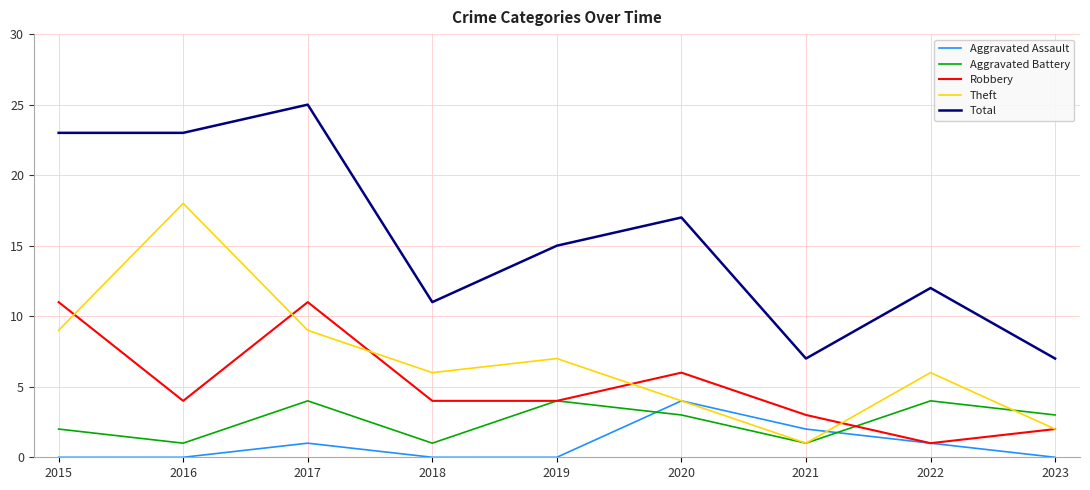

What is the maximum value for Robbery?

11